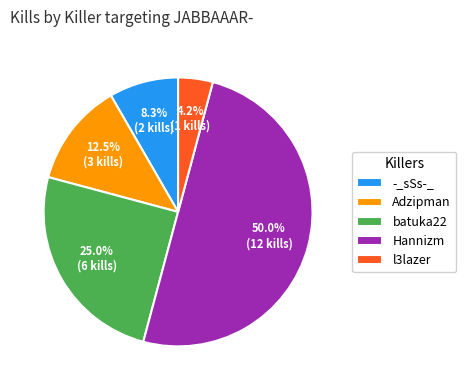

Rank the categories by value from lowest to highest.

l3lazer, -_sSs-_, Adzipman, batuka22, Hannizm